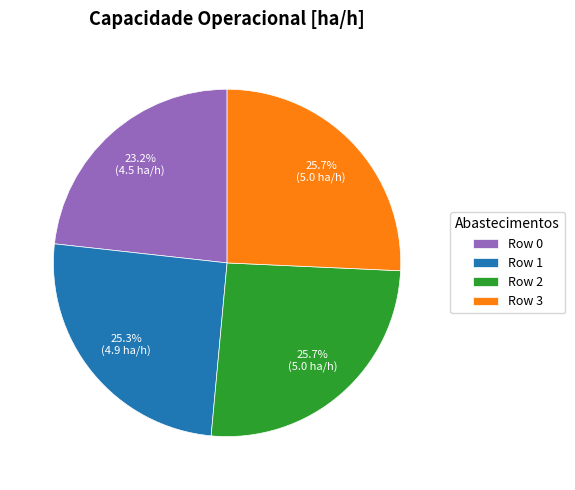

Which has a higher value, Row 0 or Row 2?

Row 2